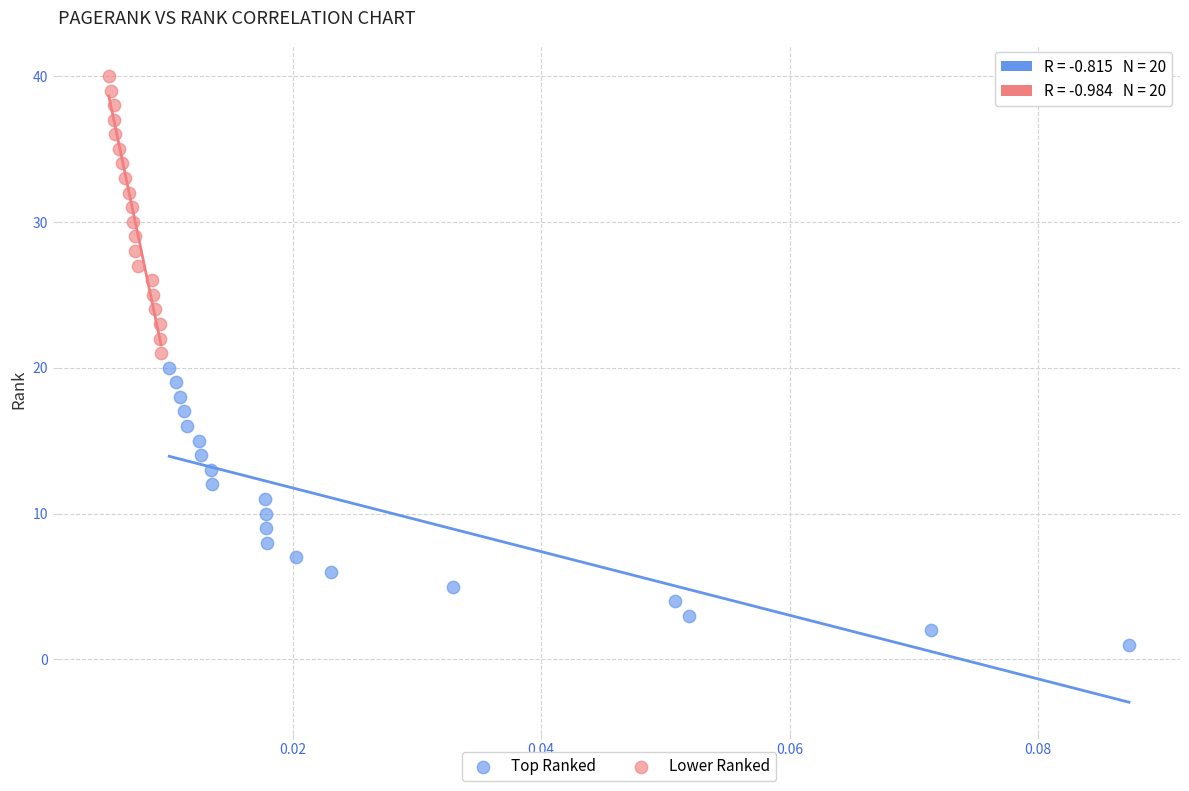

Which series reaches the maximum Y coordinate?

Lower Ranked